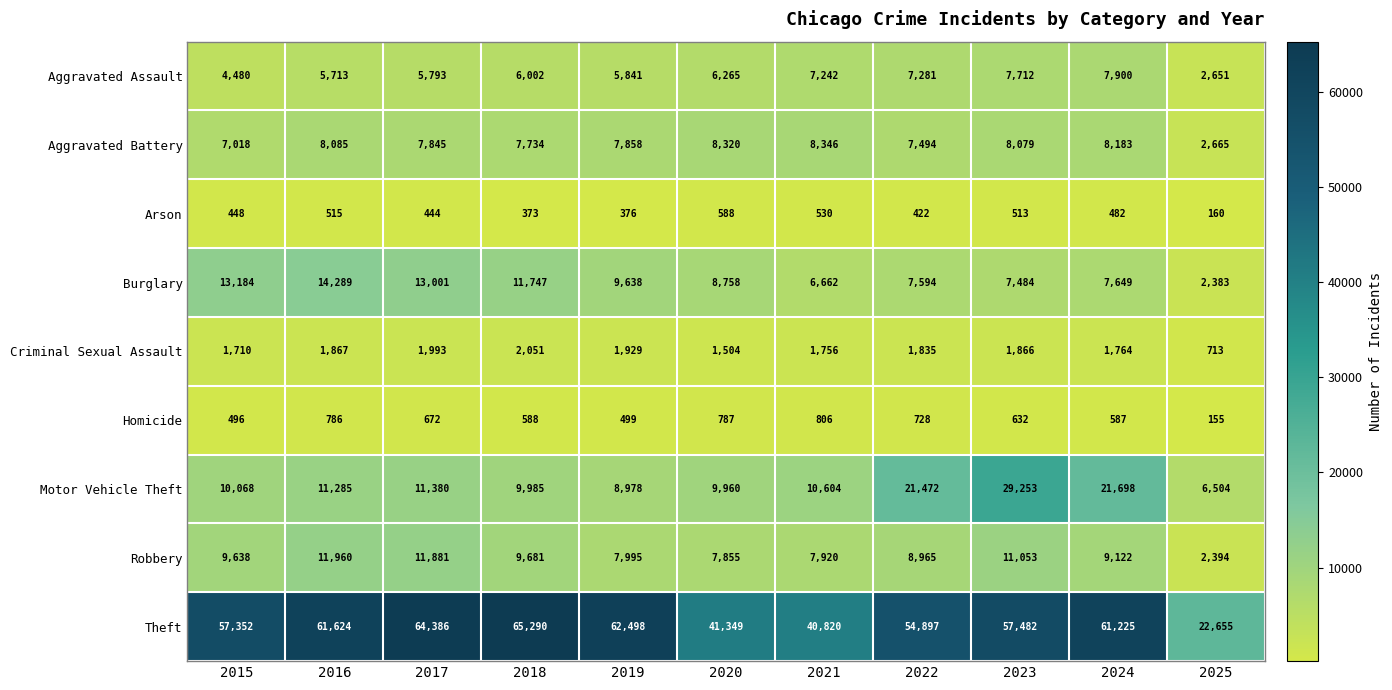

True or false: Arson has a value of 765 at 2016.

False